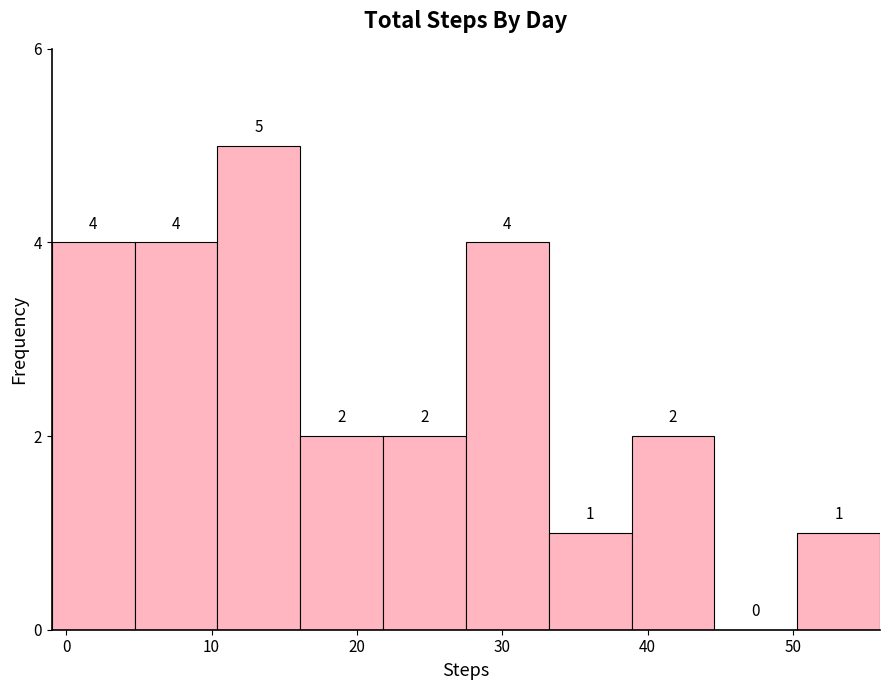

Reading left to right, list every bar in this chart as the range it spans on the x-axis followed by its height. The bar edges are not printed on the chart, so give them approximately, as read against the axis.

-1.0 to 4.7: 4
4.7 to 10.4: 4
10.4 to 16.1: 5
16.1 to 21.8: 2
21.8 to 27.5: 2
27.5 to 33.2: 4
33.2 to 38.9: 1
38.9 to 44.6: 2
44.6 to 50.3: 0
50.3 to 56.0: 1